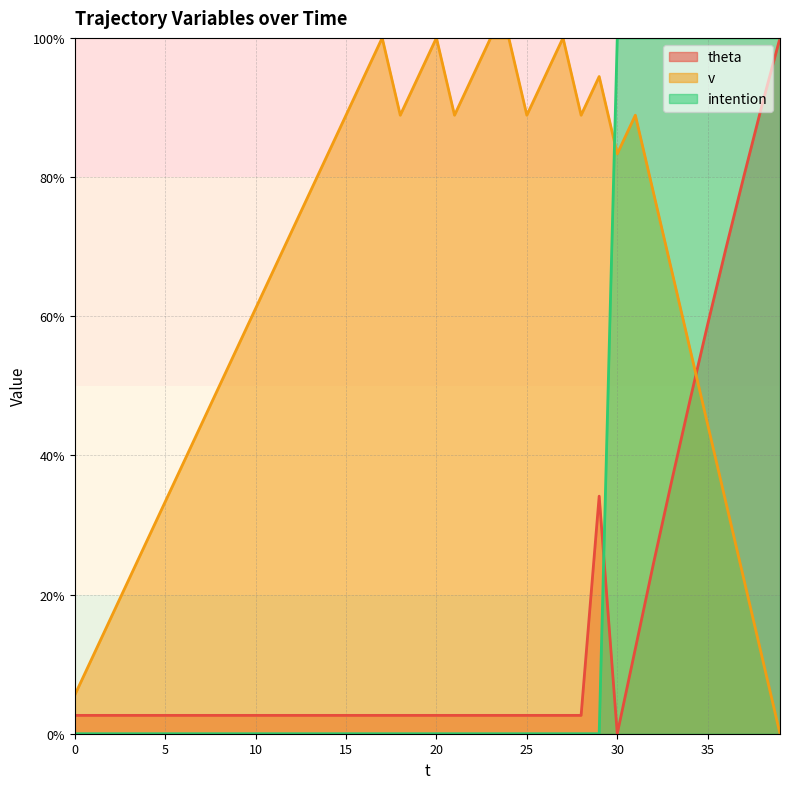

What is the total value across all series at 6?

41.5